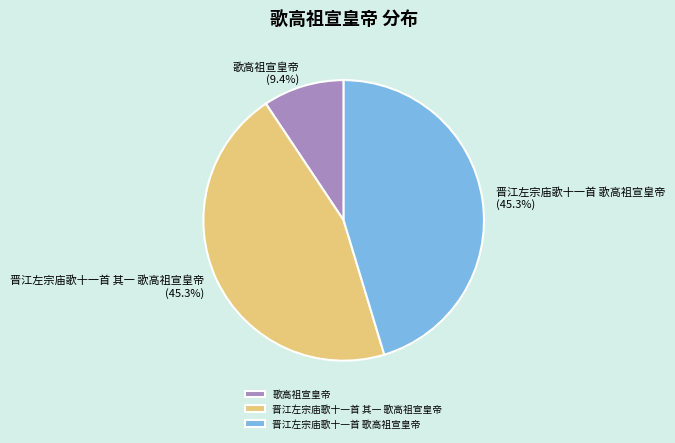

What percentage is the 晋江左宗庙歌十一首 歌高祖宣皇帝 slice, to the nearest percent?

45%